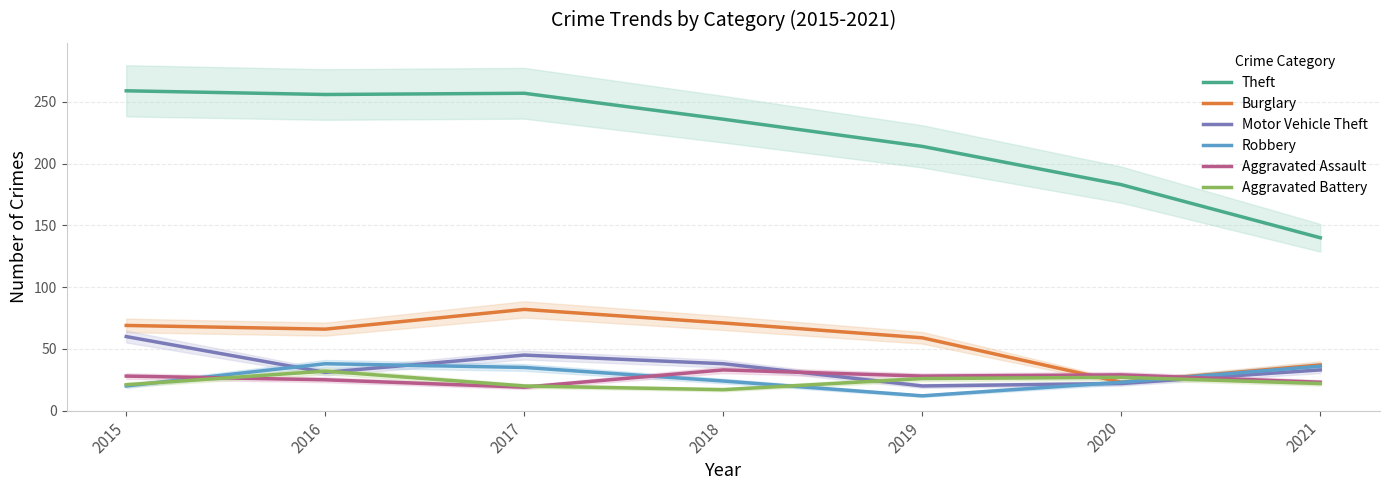

What is the minimum value for Robbery?

12